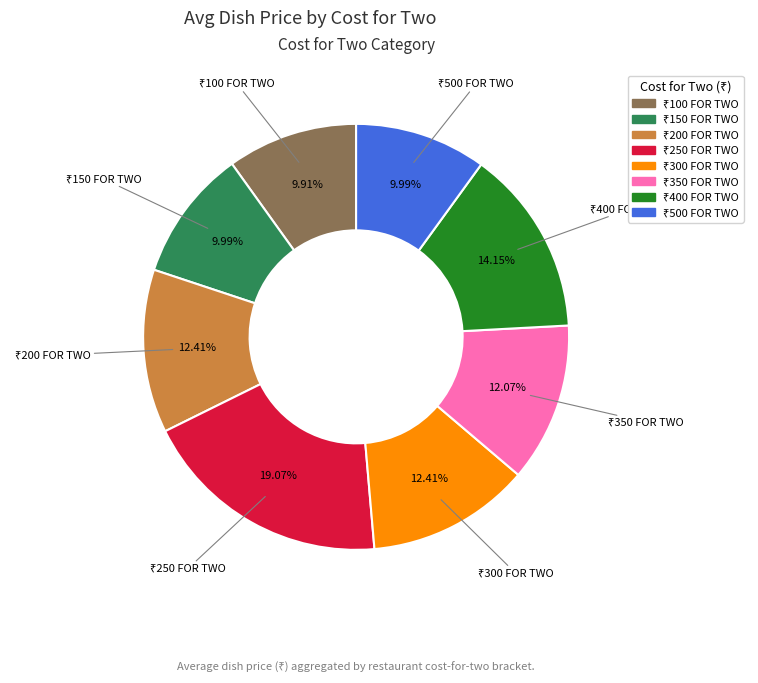

Is there any slice that represents more than half of the pie?

No